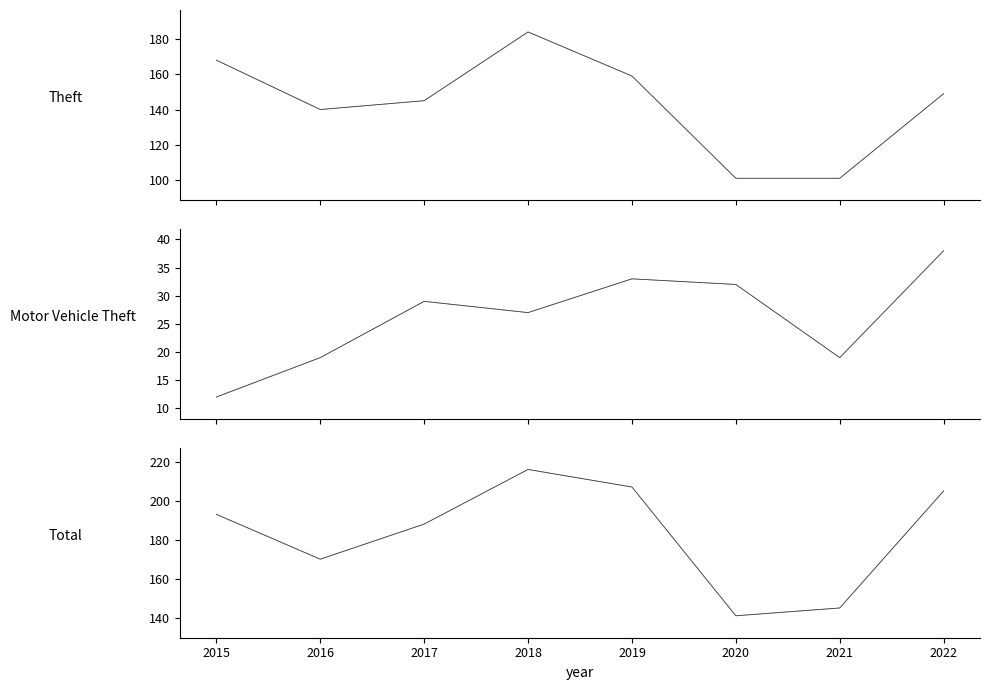

What are all the series names shown in the legend?

Theft, Theft (bg), Motor Vehicle Theft, Motor Vehicle Theft (bg), Total, Total (bg)